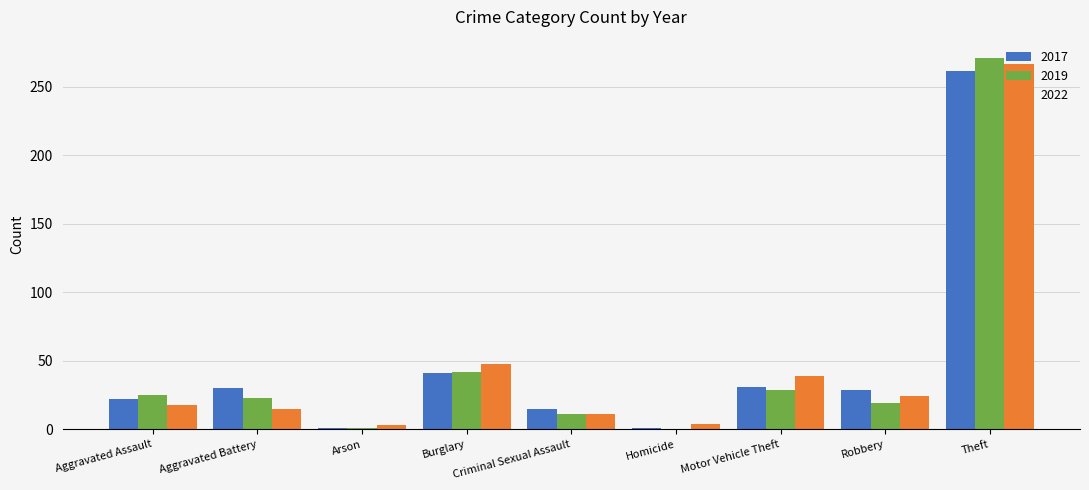

How many distinct data groups are displayed?

3